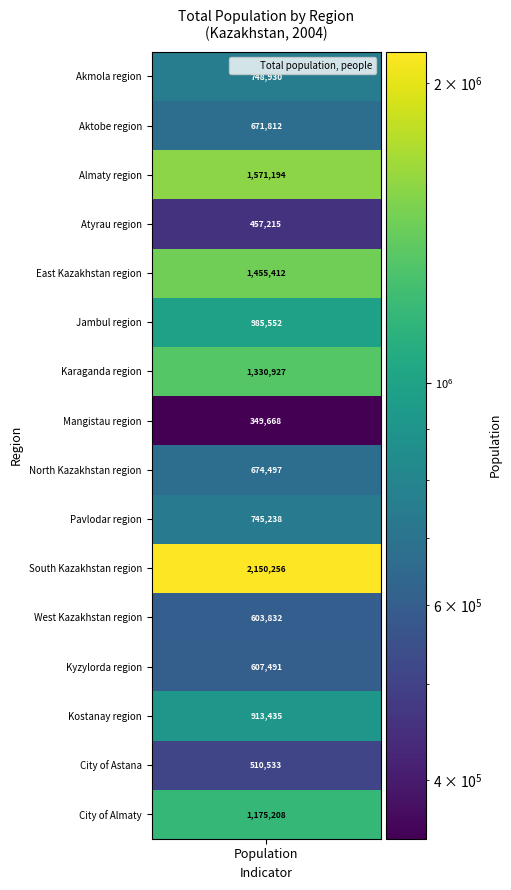

Which has a higher value, 14 or 10?

10